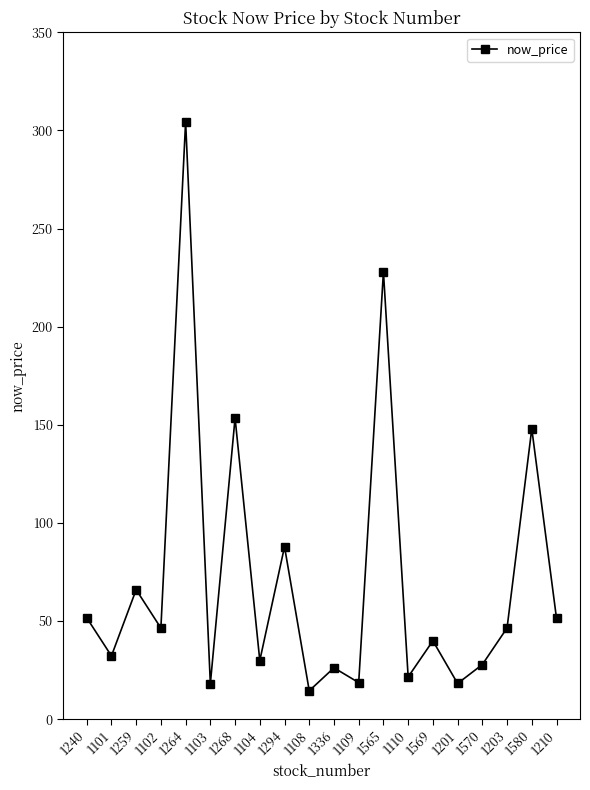

How many lines are shown in the chart?

1